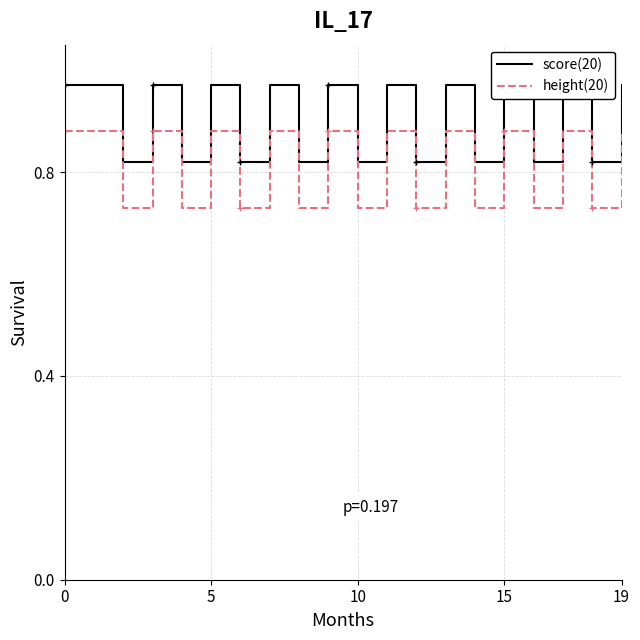

What is the minimum value for height(20)?

0.7